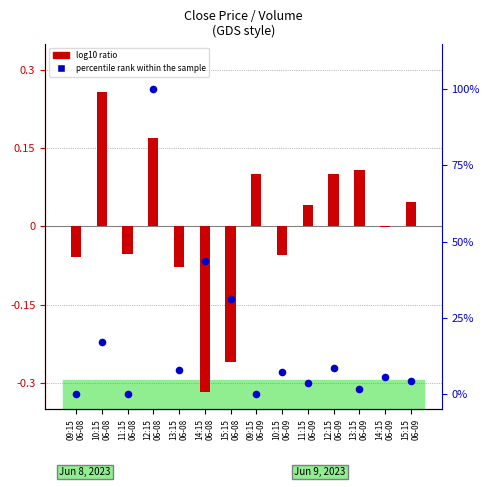

Which series has the largest total across all categories?

percentile rank within the sample